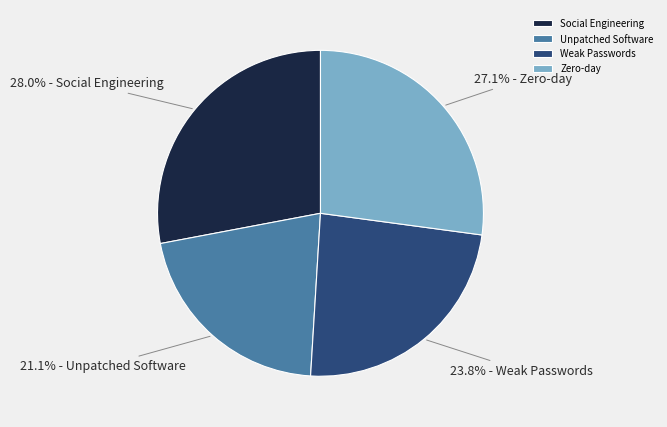

Combined, do Weak Passwords and Unpatched Software account for over 50%?

No